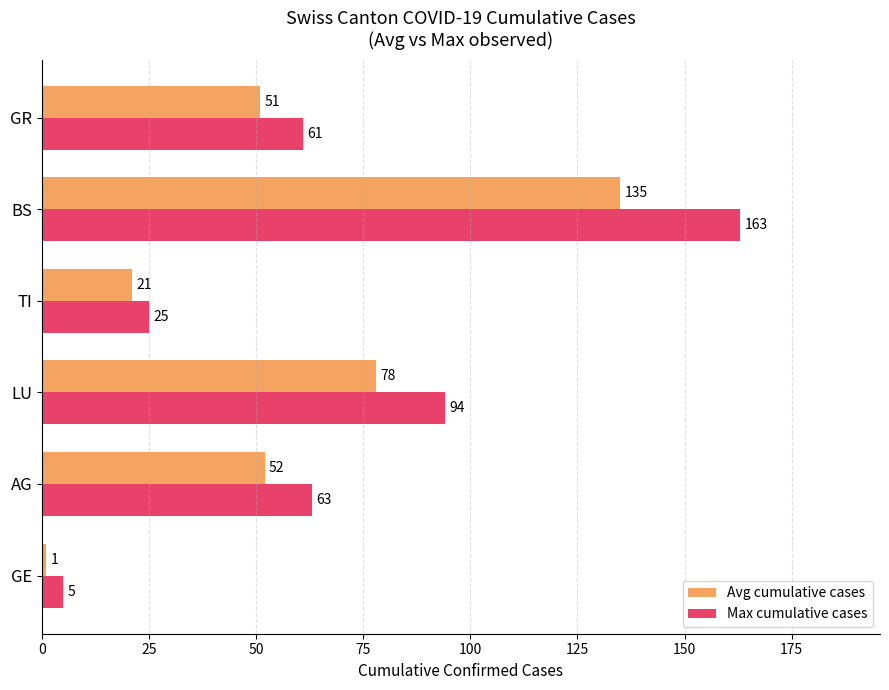

What are all the series names shown in the legend?

Avg cumulative cases, Max cumulative cases